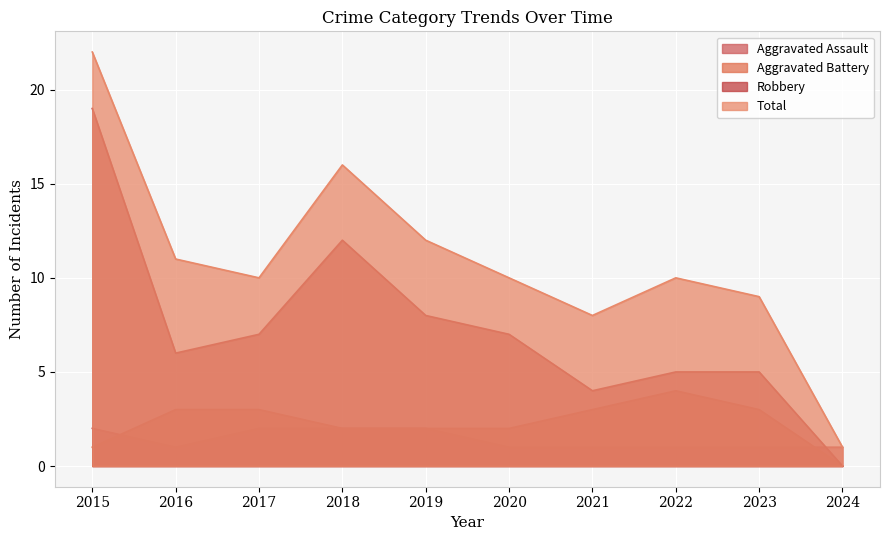

Reading left to right, what are all the values shown in this chart?

Aggravated Assault: 2015=2	2016=1	2017=2	2018=2	2019=2	2020=1	2021=1	2022=1	2023=1	2024=1
Aggravated Battery: 2015=1	2016=3	2017=3	2018=2	2019=2	2020=2	2021=3	2022=4	2023=3	2024=0
Robbery: 2015=19	2016=6	2017=7	2018=12	2019=8	2020=7	2021=4	2022=5	2023=5	2024=0
Total: 2015=22	2016=11	2017=10	2018=16	2019=12	2020=10	2021=8	2022=10	2023=9	2024=1